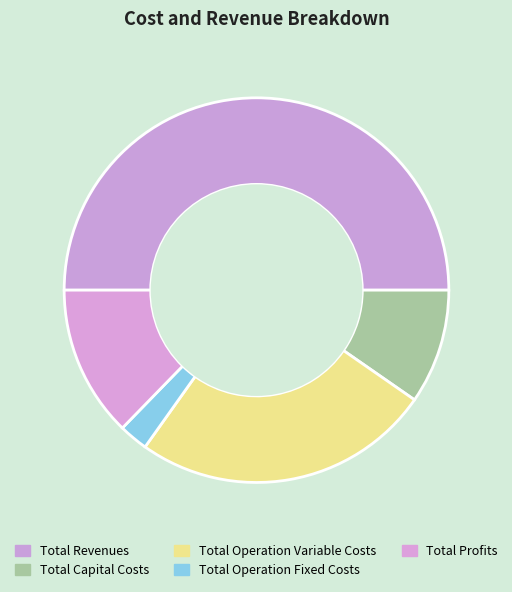

How many slices are in this pie chart?

5